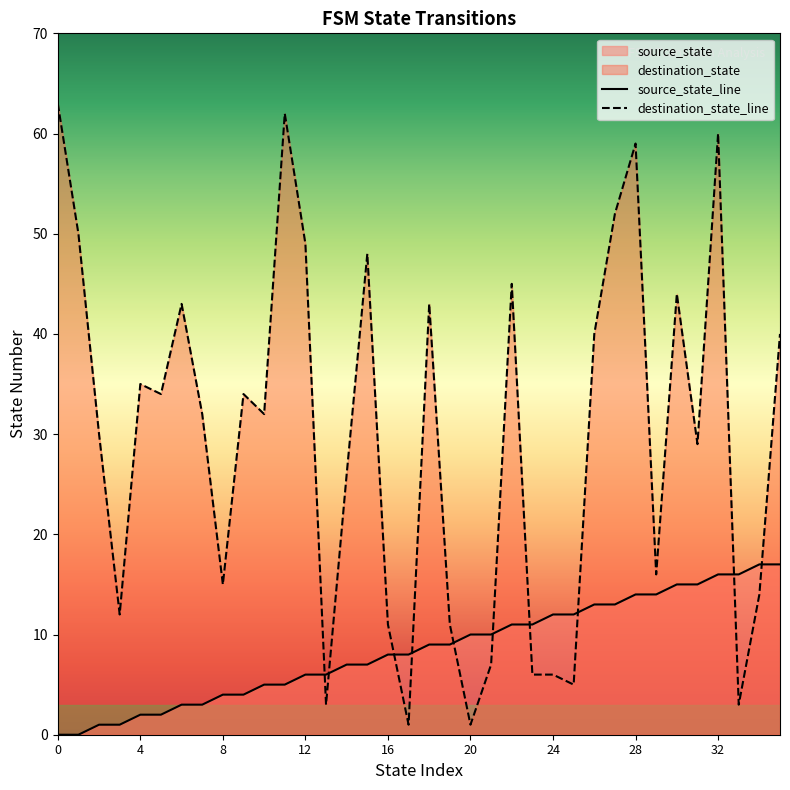

What is the label of the 10th point from the left?

9